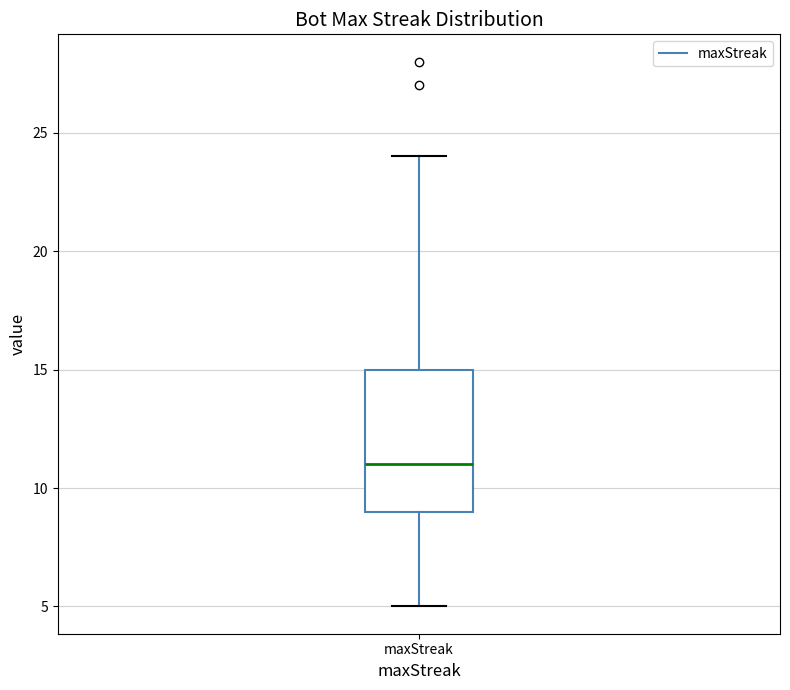

Where does the median line of the box for maxStreak sit on the y-axis? The values are not printed on the chart, so give them approximately, as read against the axis.

11